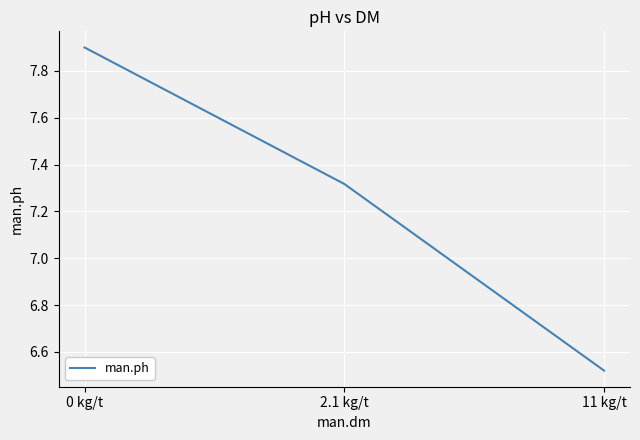

Is this an area chart (filled region under the line)?

No